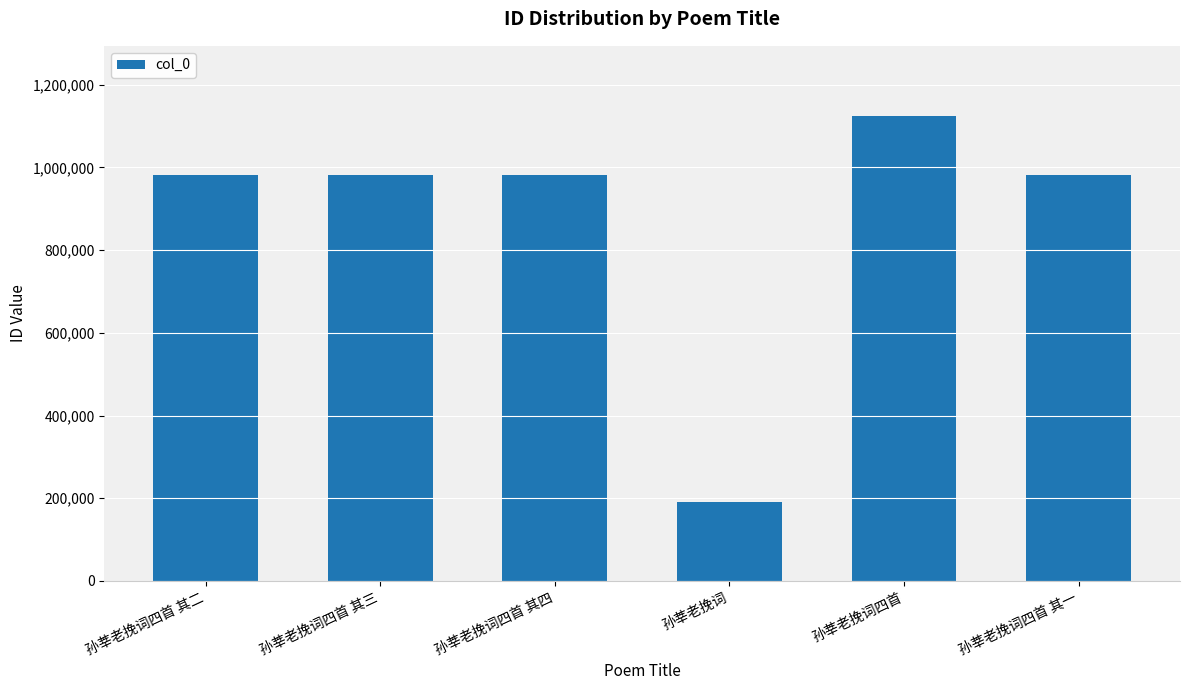

Approximately how many times larger is the value at 孙莘老挽词四首 其四 compared to 孙莘老挽词四首?

0.9